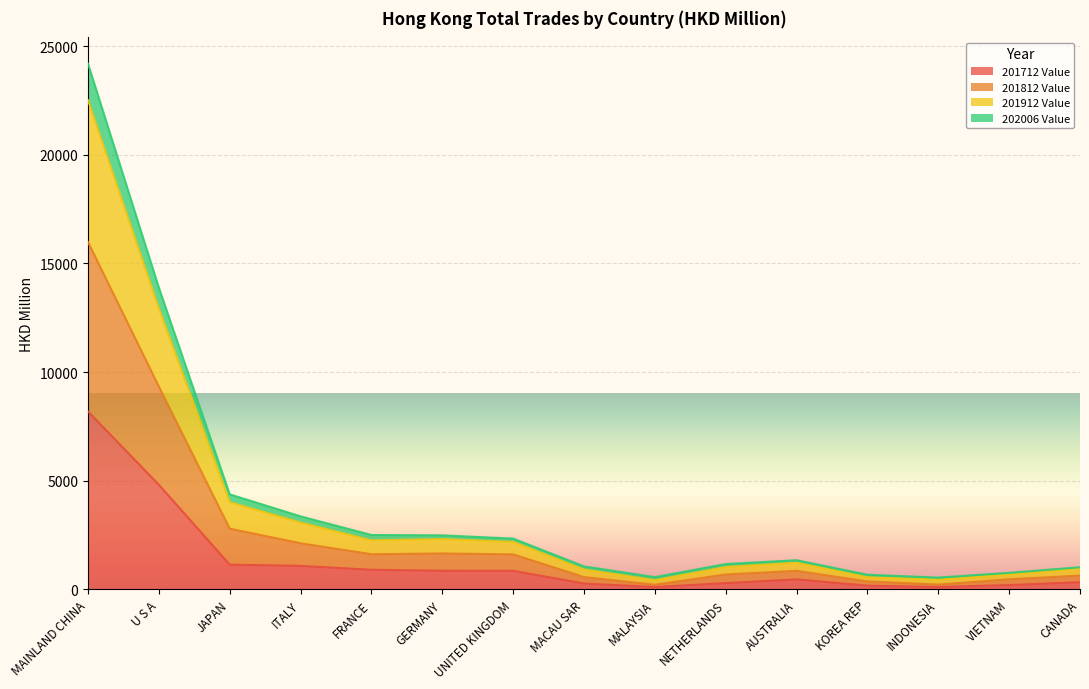

How many interior local peaks does the 201812 Value series have?

2